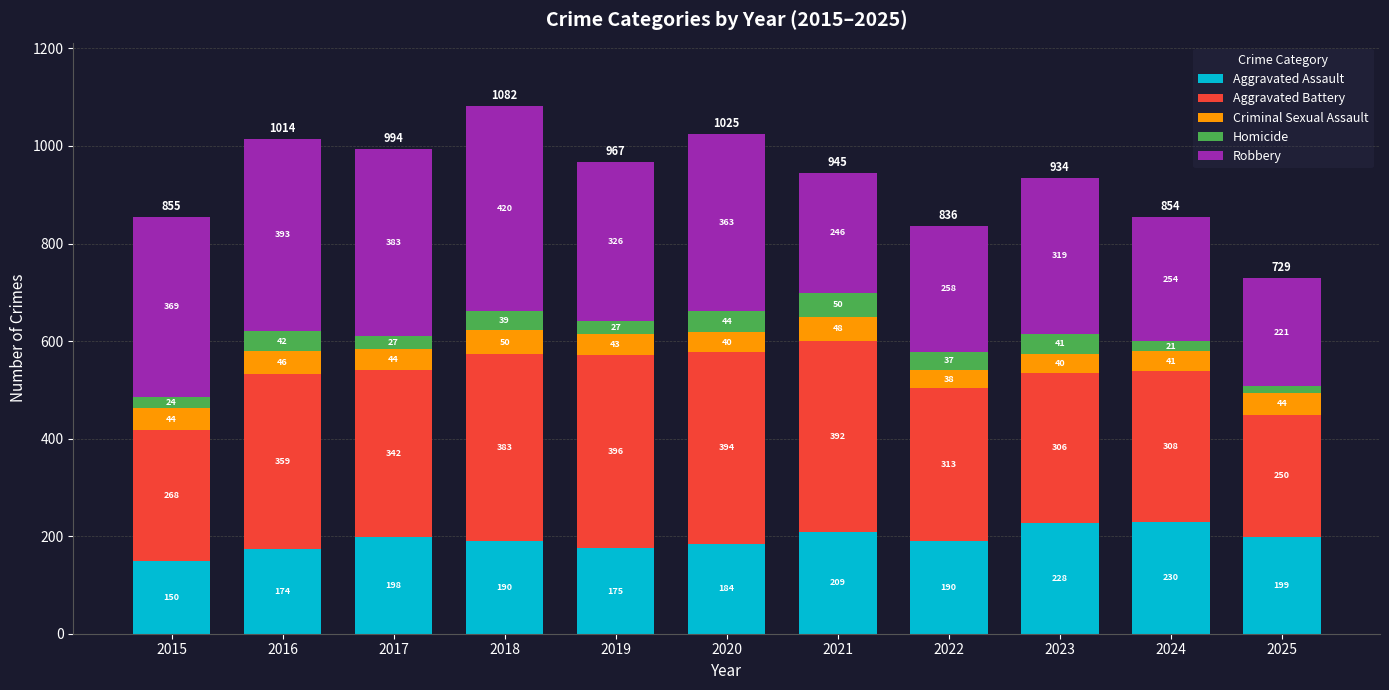

What is the total value across all series at 2025?

729